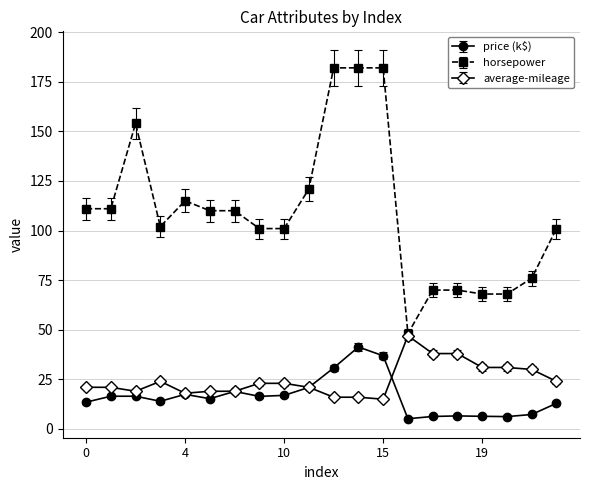

True or false: horsepower has more than 0 points higher than both neighbors.

True